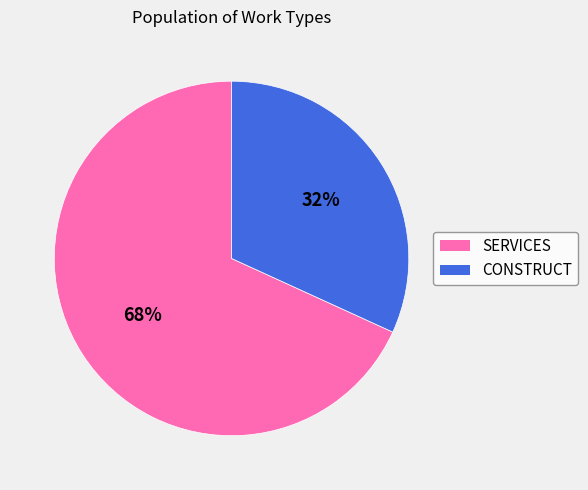

What percentage is the SERVICES slice, to the nearest percent?

68%